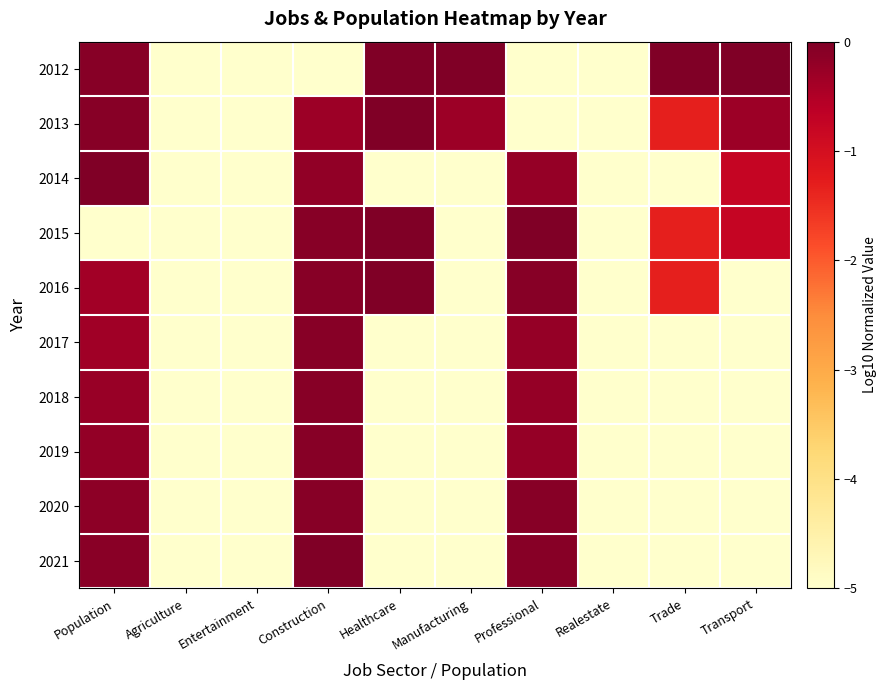

Count the number of categories in the chart.

10